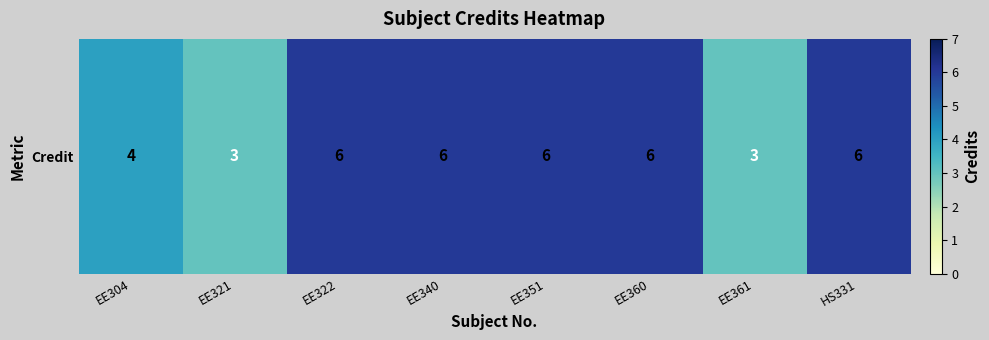

What is the sum of the values at EE340 and EE351?

12